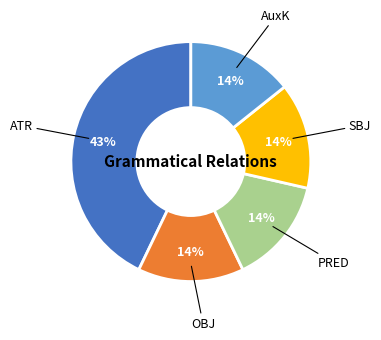

Is the sum of ATR and AuxK greater than half?

Yes